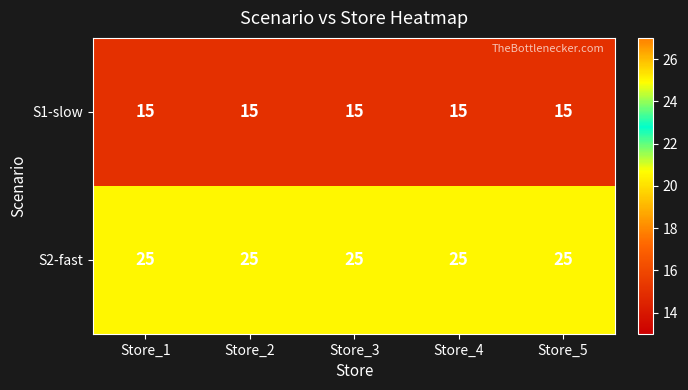

The value of S1-slow at Store_1 is 15. True or false?

True